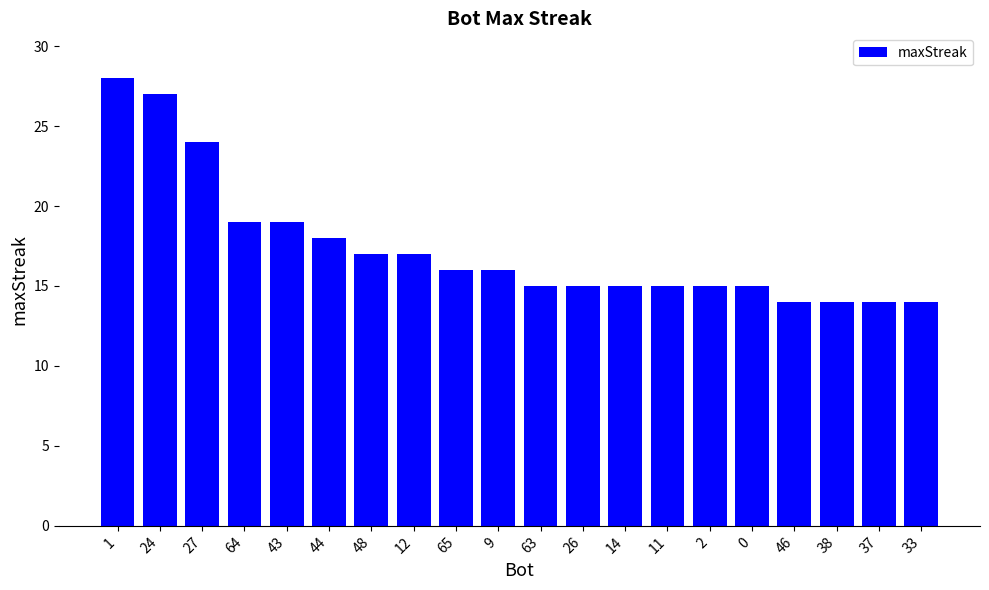

Is it true that the value at 1 is 28?

True